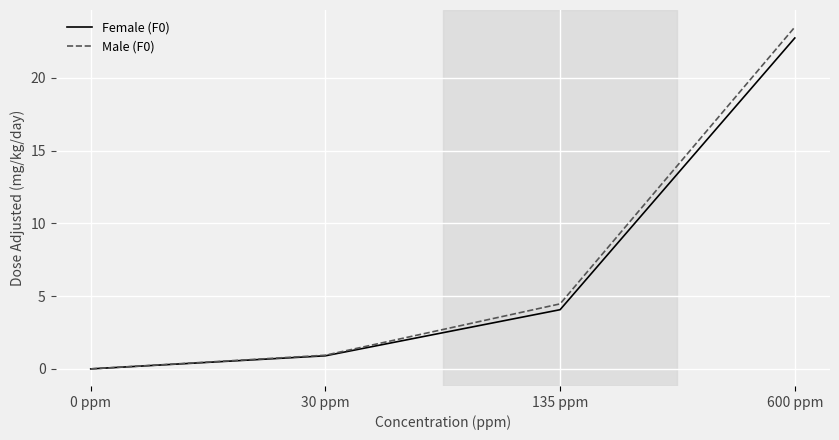

Where is Male (F0) nearest to the value 11?

135 ppm